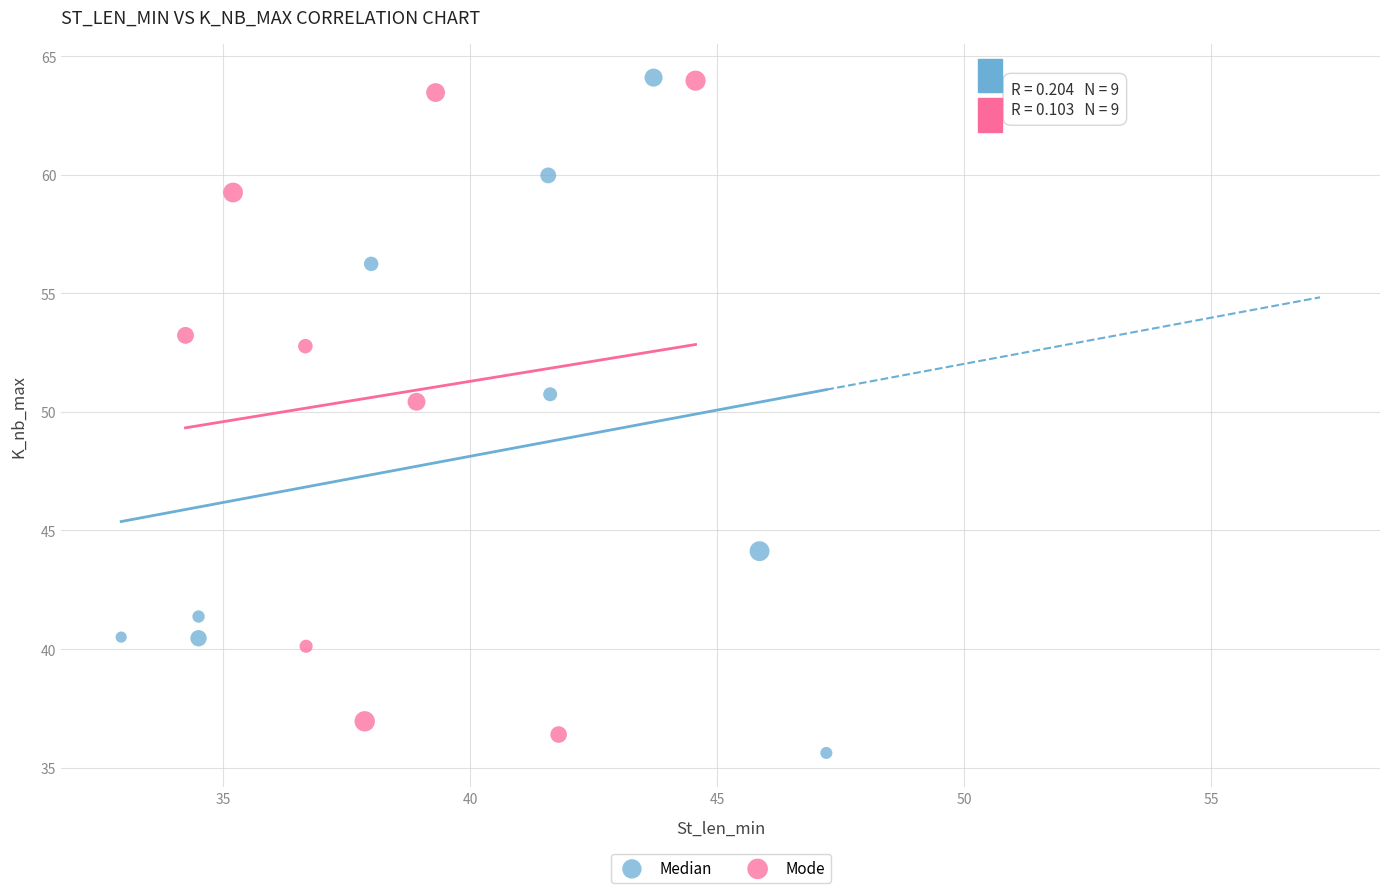

What are all the series names shown in the legend?

Median, Mode